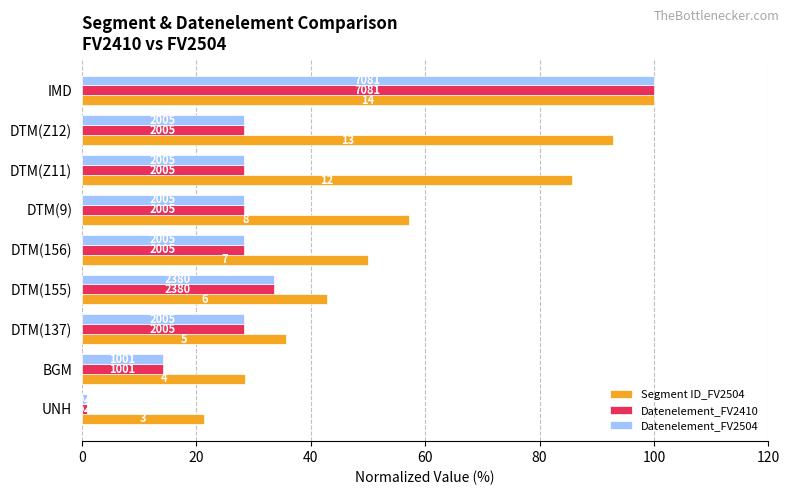

What is the average value of the Segment ID_FV2504 series?

57.1